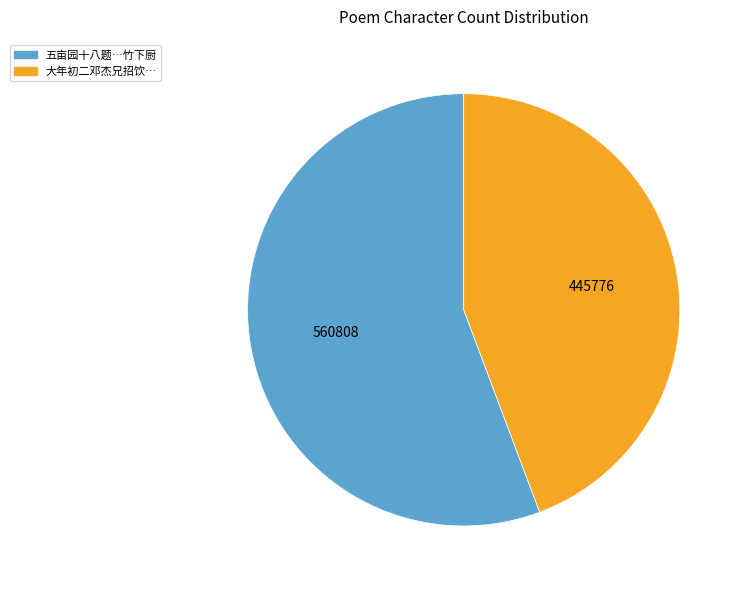

Is there any slice that represents more than half of the pie?

Yes